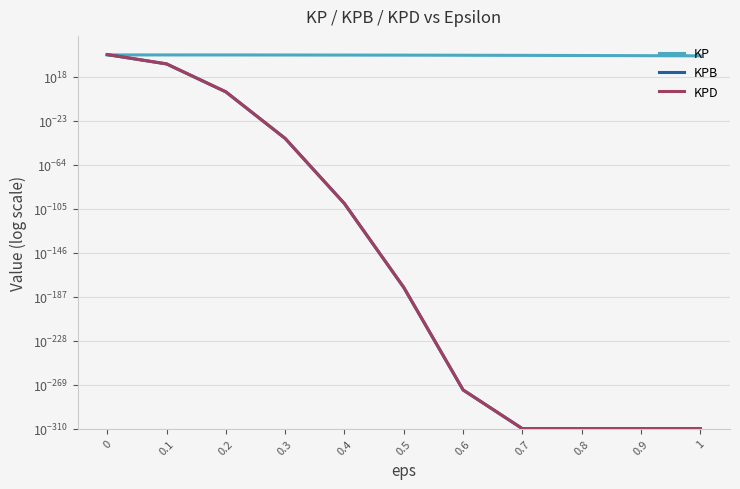

Does the chart display data point markers on the line(s)?

No